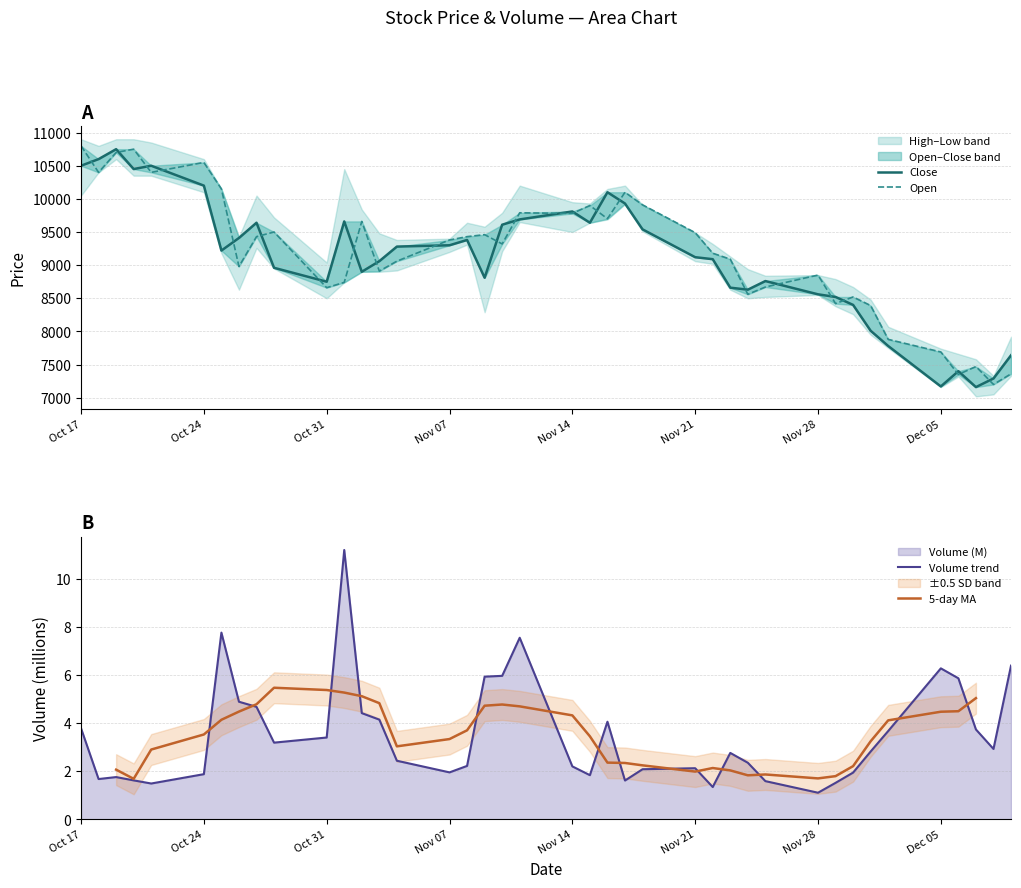

What is the lowest value of the Volume trend series?

1.1